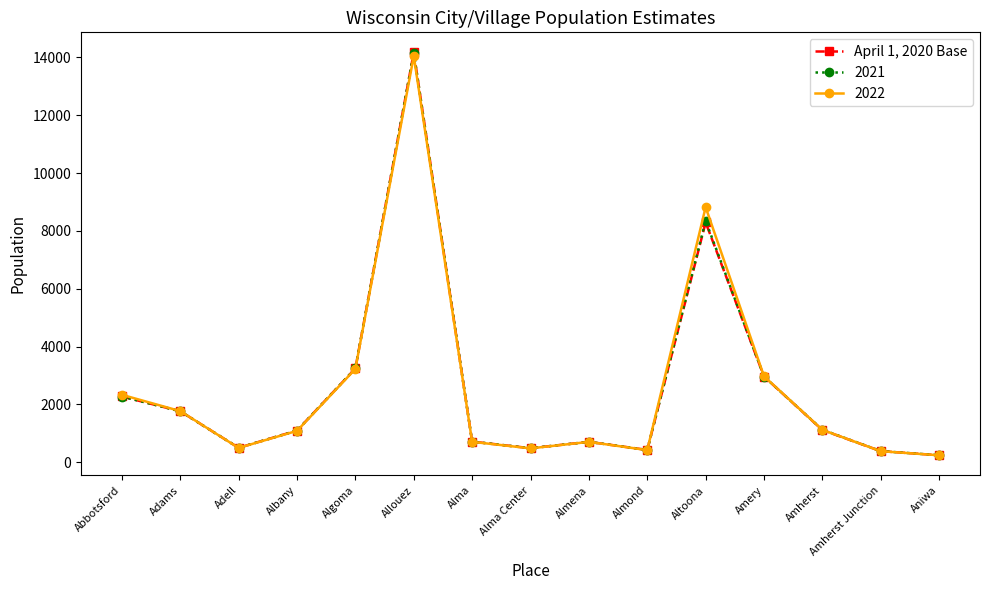

Is it true that April 1, 2020 Base equals 500 at Adell?

True